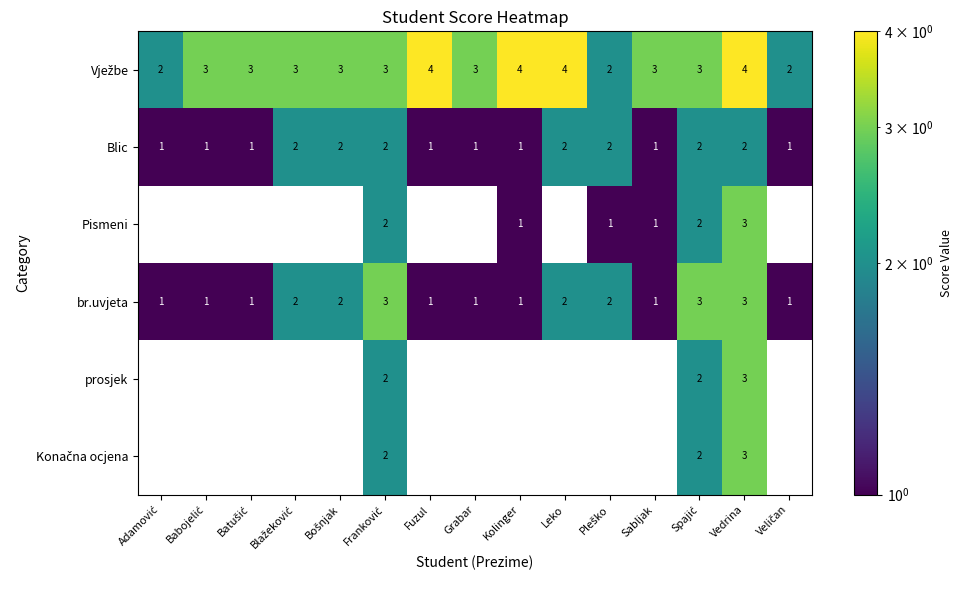

How many Blic values are between 1 and 2?

15